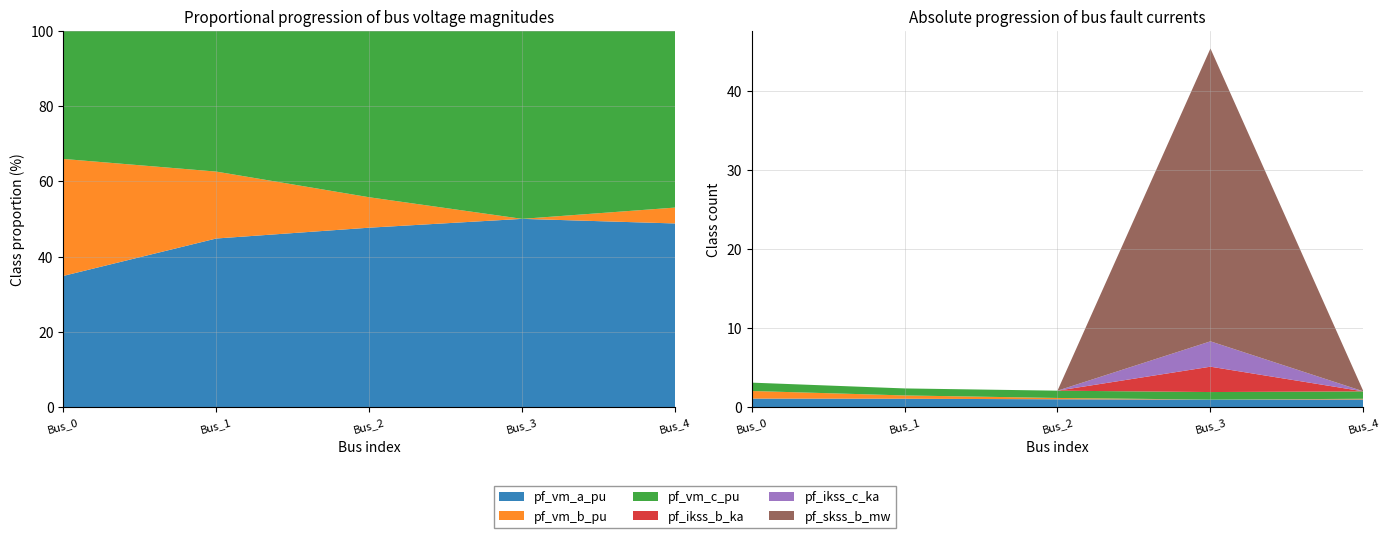

Reading left to right, transcribe all the data shown in this chart.

pf_vm_a_pu: 1.1	1.1	1.0	1.0	1.0
pf_vm_b_pu: 1.0	0.4	0.2	0.0	0.1
pf_vm_c_pu: 1.1	0.9	0.9	1.0	0.9
pf_ikss_b_ka: 0.0	0.0	0.0	3.2	0.0
pf_ikss_c_ka: 0.0	0.0	0.0	3.2	0.0
pf_skss_b_mw: 0.0	0.0	0.0	37.0	0.0